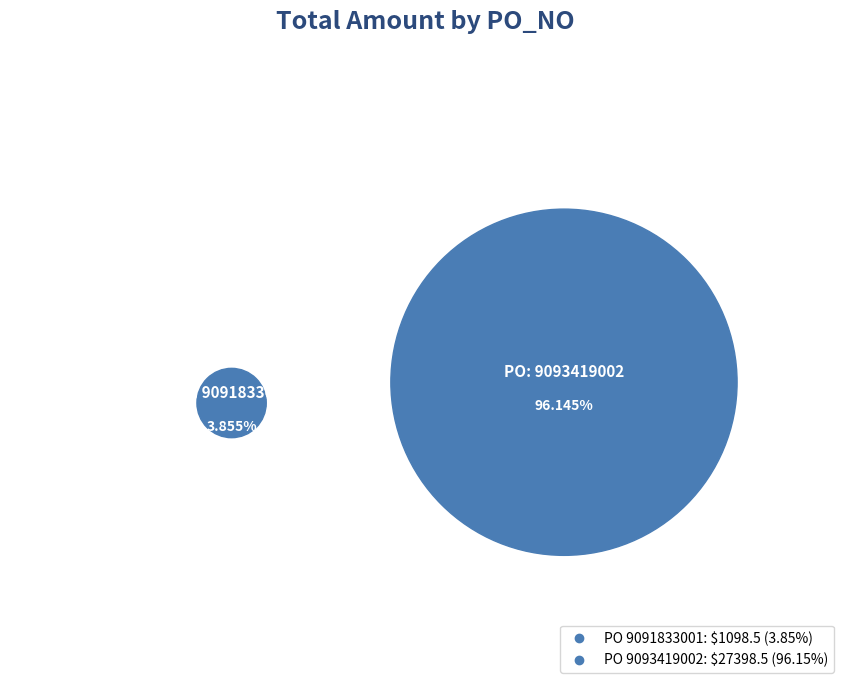

What portion of the pie excludes 9093419002?

3.9%